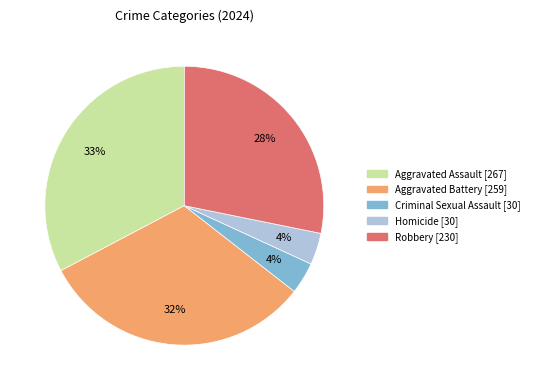

Do Robbery and Homicide together represent more than half of the pie?

No